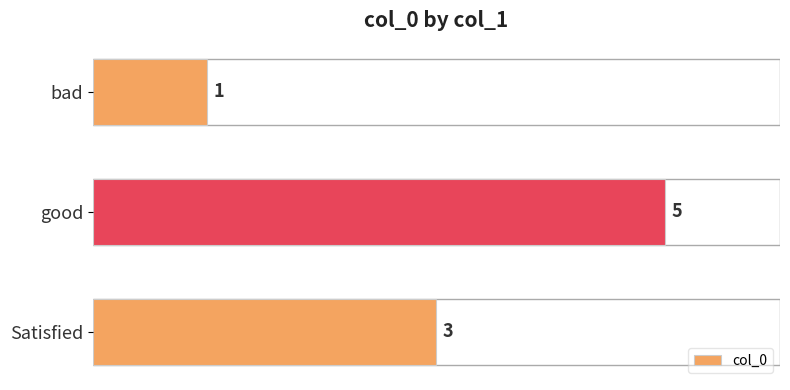

Between bad and Satisfied, which is larger?

Satisfied